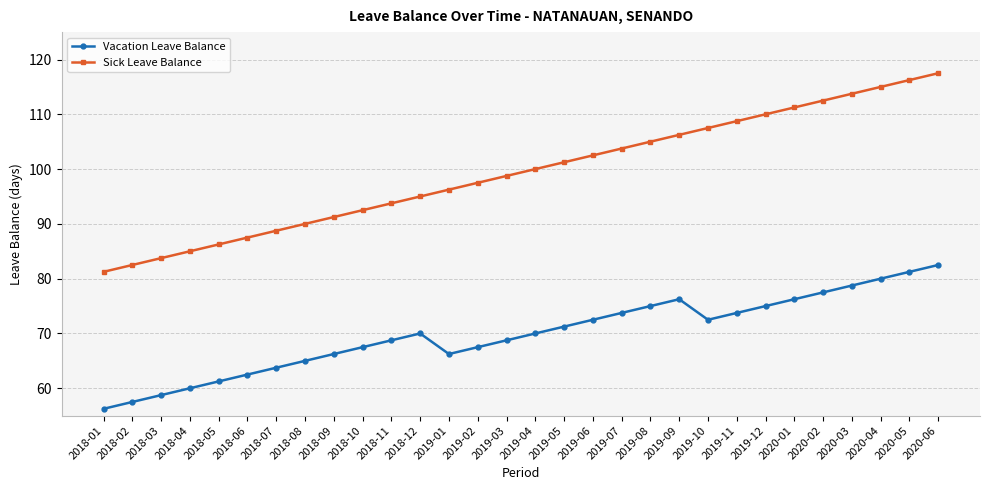

True or false: Sick Leave Balance and Vacation Leave Balance cross at least once.

False